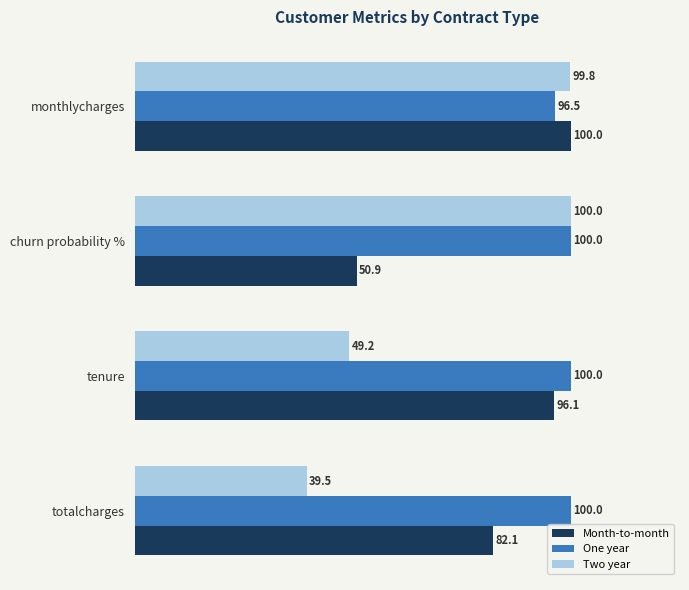

What is the sum of all One year values?

396.5